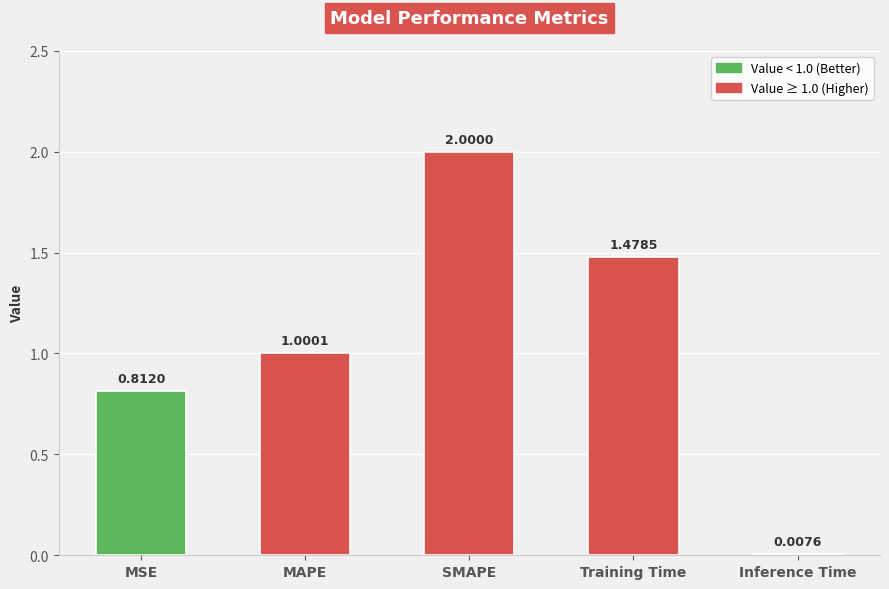

What is the difference between the maximum and minimum values?

2.0